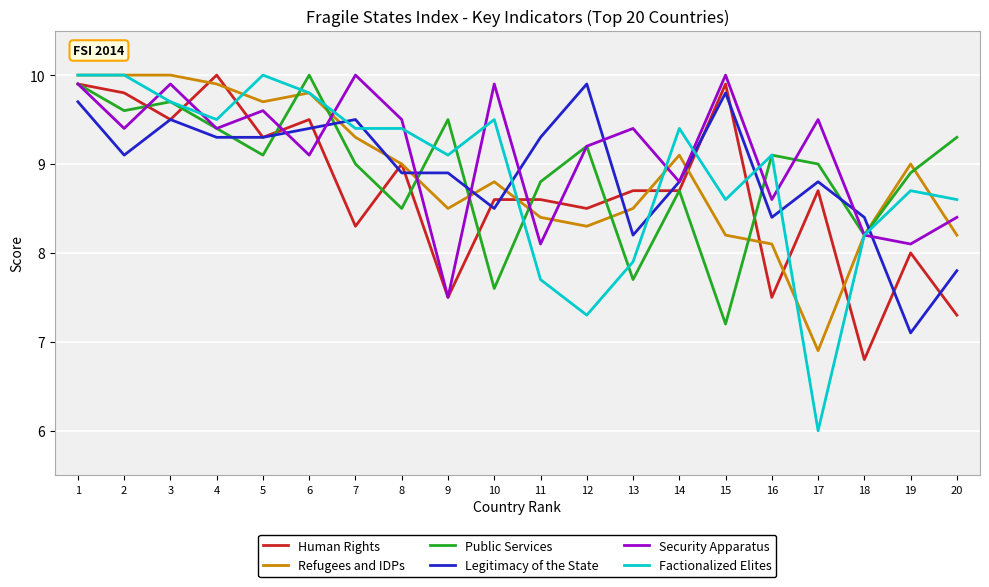

Which category has the lowest value across all series?

17